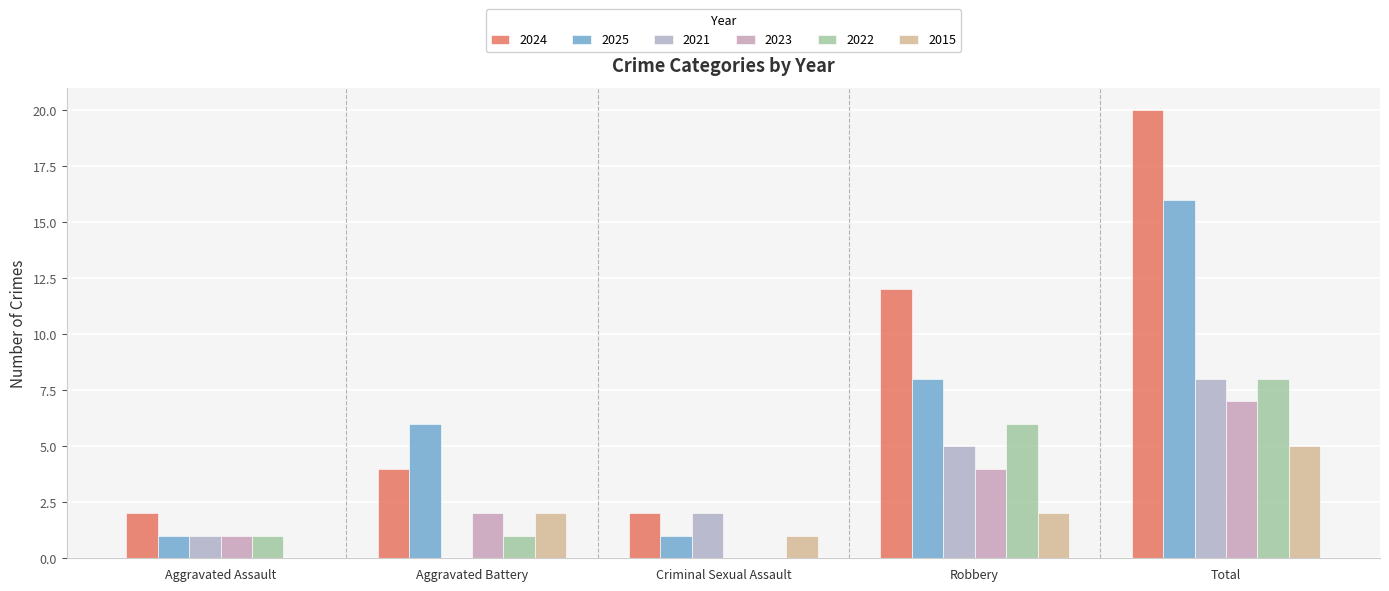

What is the difference between the 2021 values at Criminal Sexual Assault and Robbery?

3